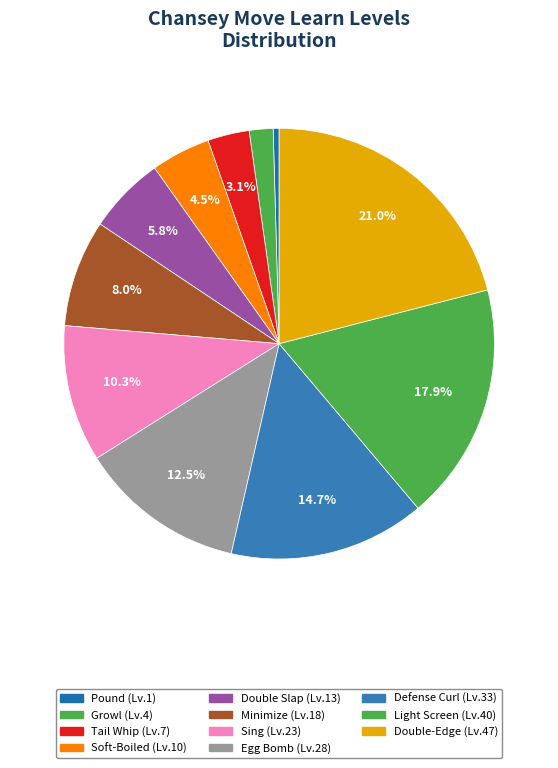

To the nearest percent, what is the difference between the largest and smallest slice percentages?

21%